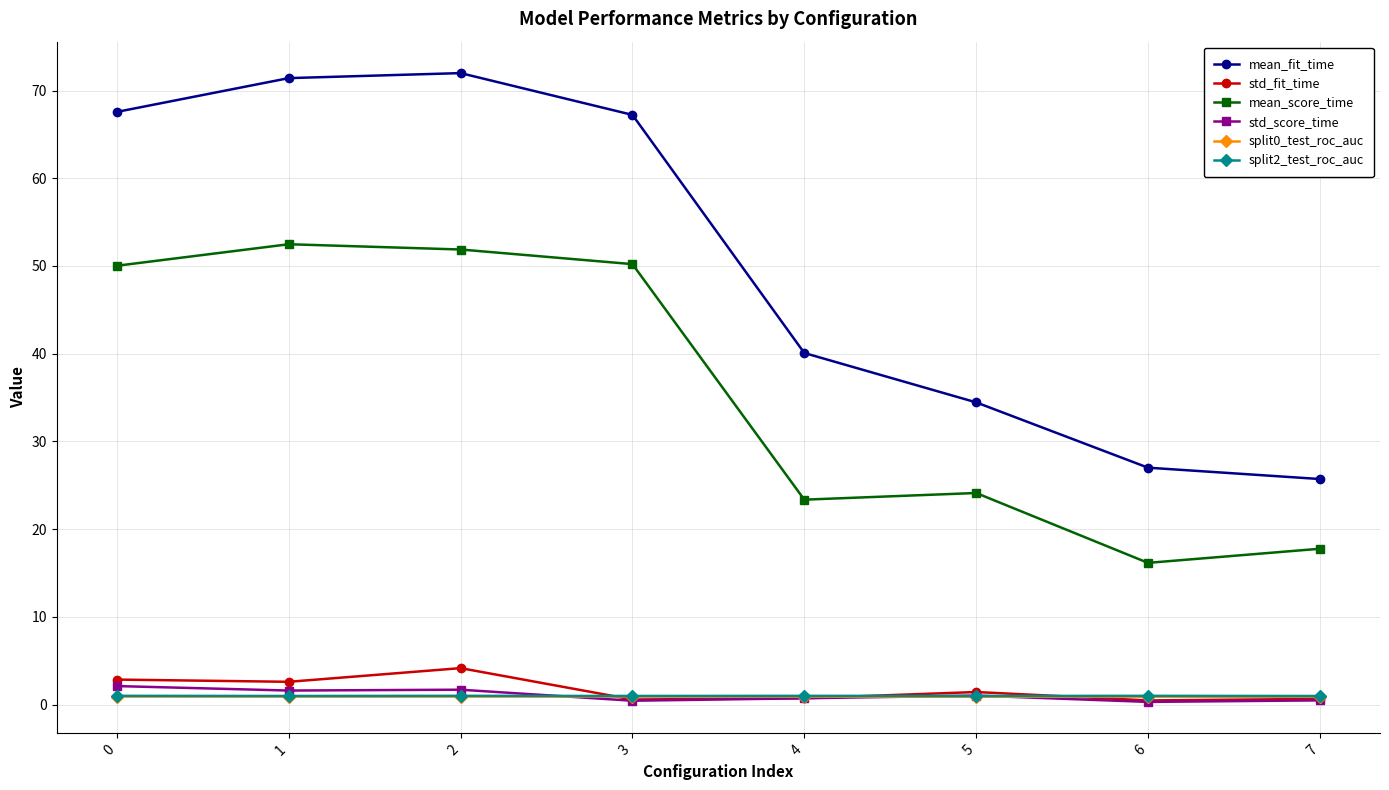

Is the value of split0_test_roc_auc at 2 greater than the value of mean_fit_time at 3?

No